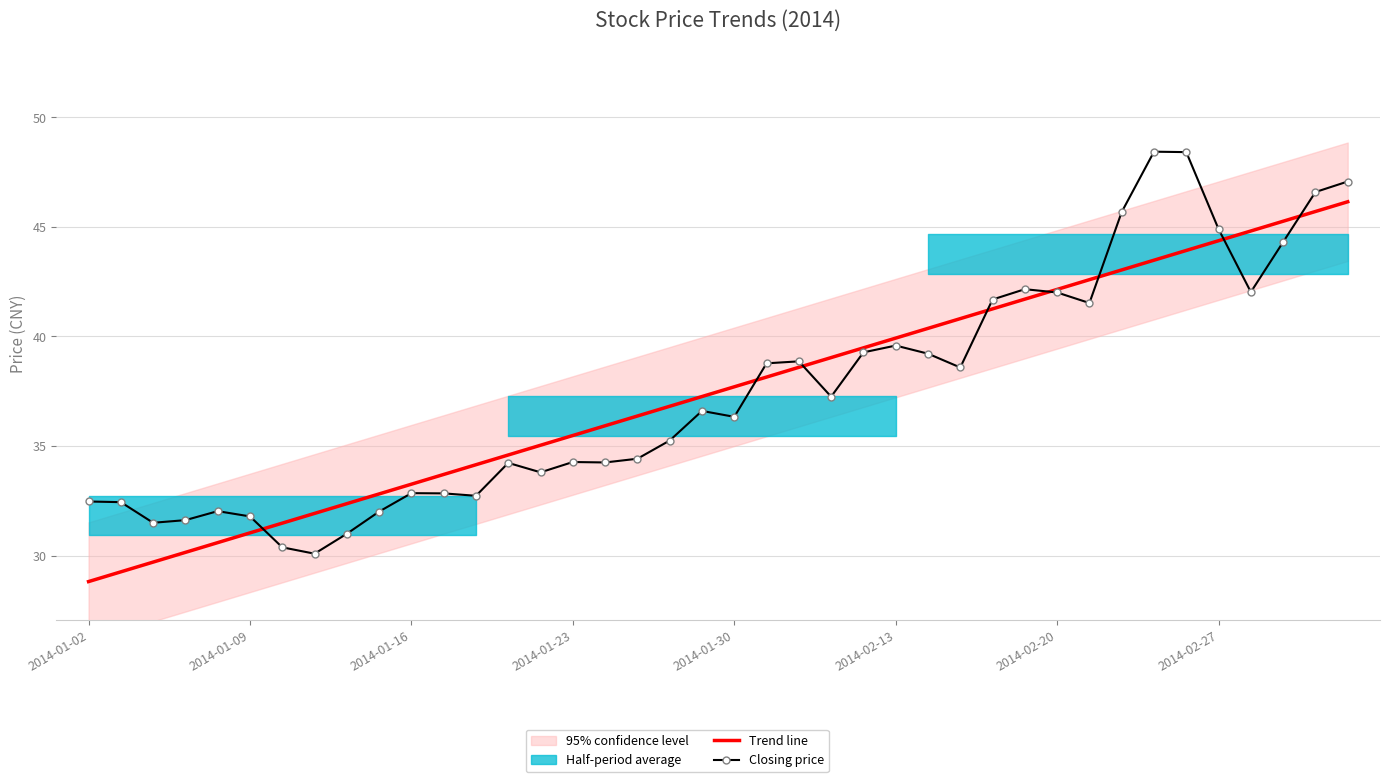

Is it true that Trend line equals 7.7 at 2014-01-02?

False